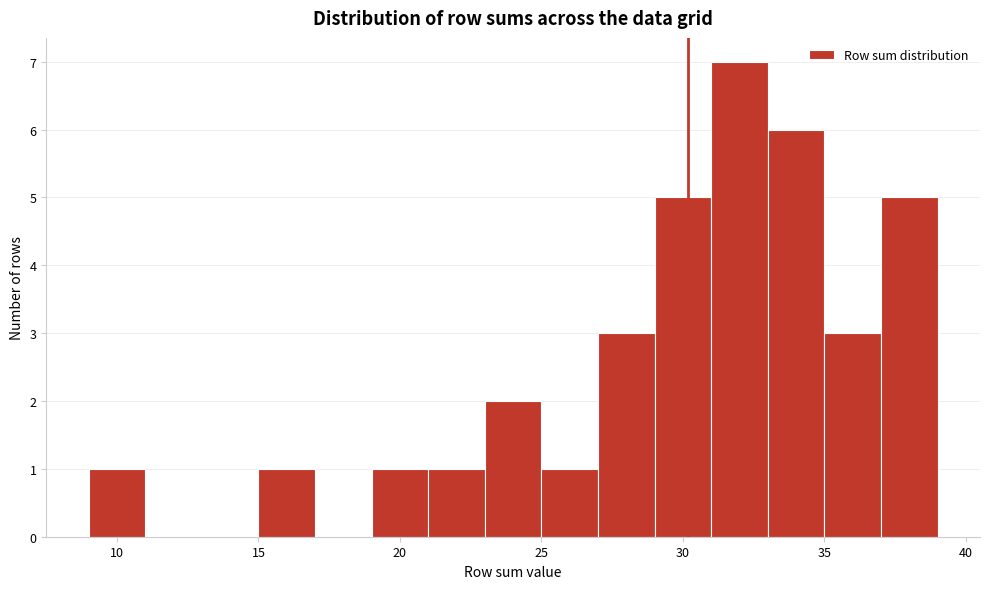

Reading left to right, list every bar in this chart as the range it spans on the x-axis followed by its height. The values are not printed on the chart, so give them approximately, as read against the axis.

9 to 11: 1
11 to 13: 0
13 to 15: 0
15 to 17: 1
17 to 19: 0
19 to 21: 1
21 to 23: 1
23 to 25: 2
25 to 27: 1
27 to 29: 3
29 to 31: 5
31 to 33: 7
33 to 35: 6
35 to 37: 3
37 to 39: 5